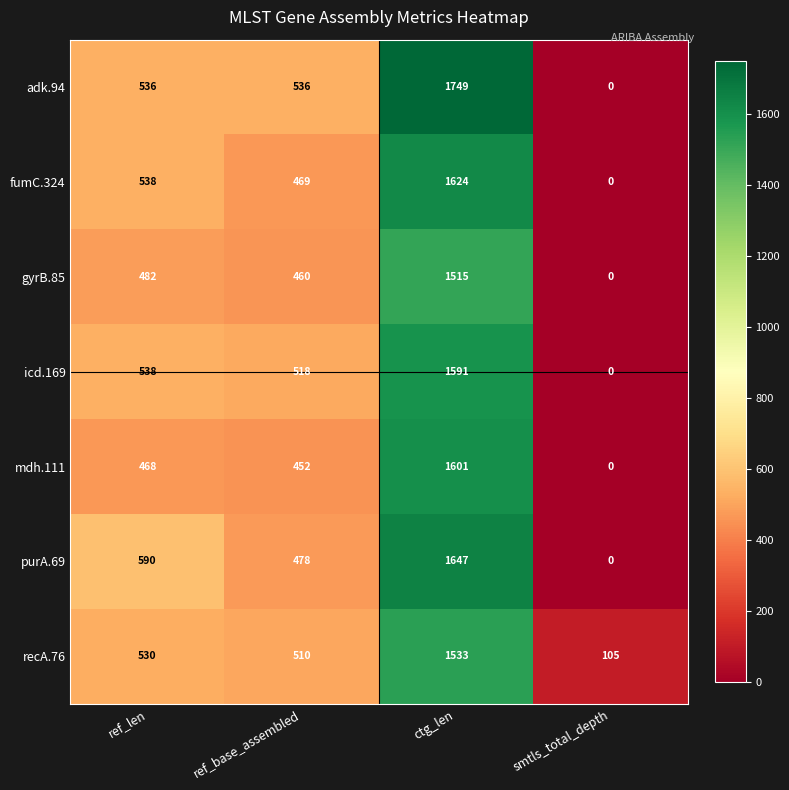

At which category is the sum across all series the highest?

ctg_len